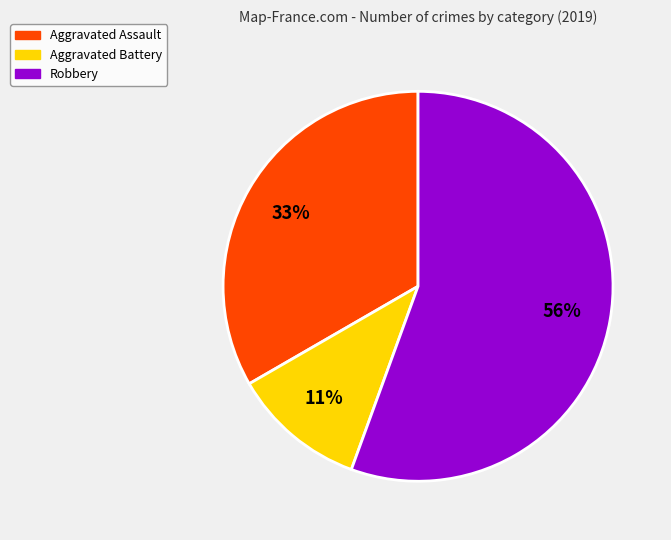

To the nearest percent, what is the combined percentage of Aggravated Assault and Robbery?

89%